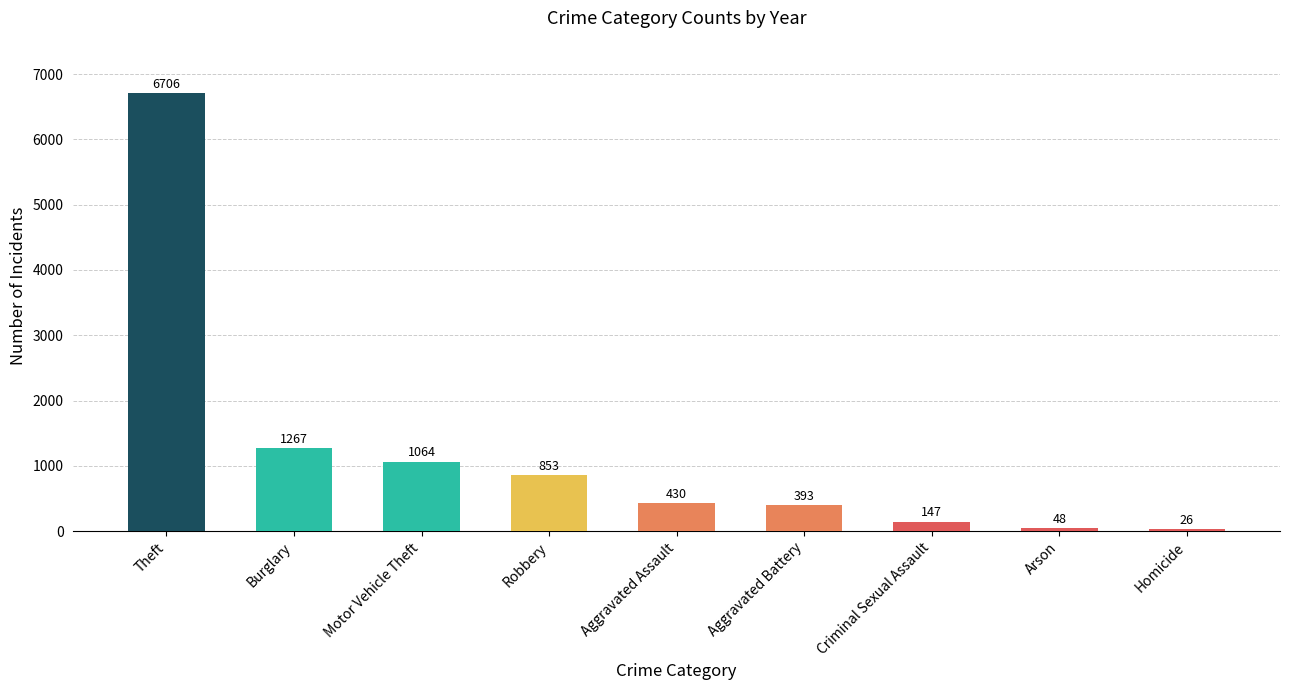

List the labels in order of value, largest first.

Theft, Burglary, Motor Vehicle Theft, Robbery, Aggravated Assault, Aggravated Battery, Criminal Sexual Assault, Arson, Homicide